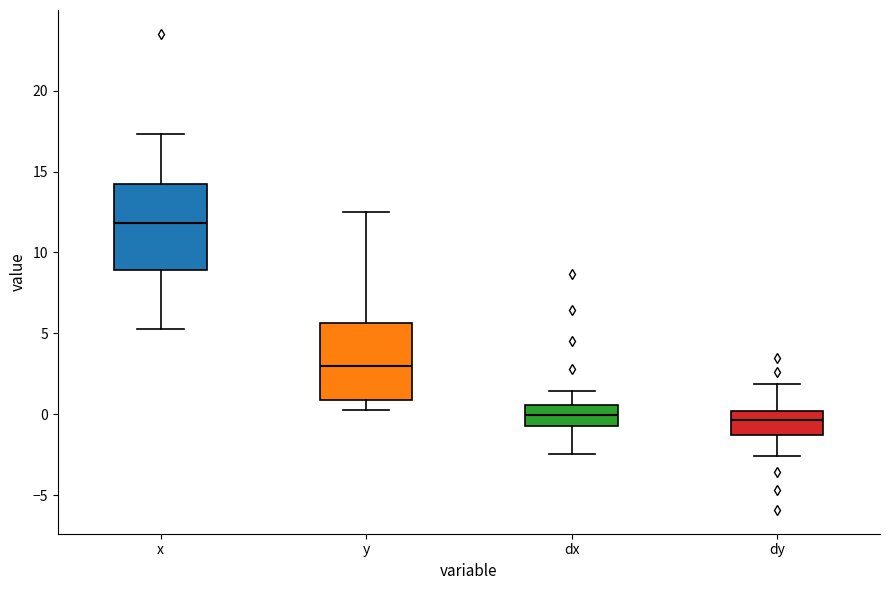

Reading left to right, read every box against the y-axis: the position of its median line, the range the box covers, and the ends of its whiskers. The values are not printed on the chart, so give them approximately, as read against the axis.

x: median 12.0, box 9.0 to 14.0, whiskers 5.5 to 17.5
y: median 3.0, box 1.0 to 5.5, whiskers 0.0 to 12.5
dx: median 0.0, box -0.5 to 0.5, whiskers -2.5 to 1.5
dy: median -0.5, box -1.0 to 0.0, whiskers -2.5 to 2.0